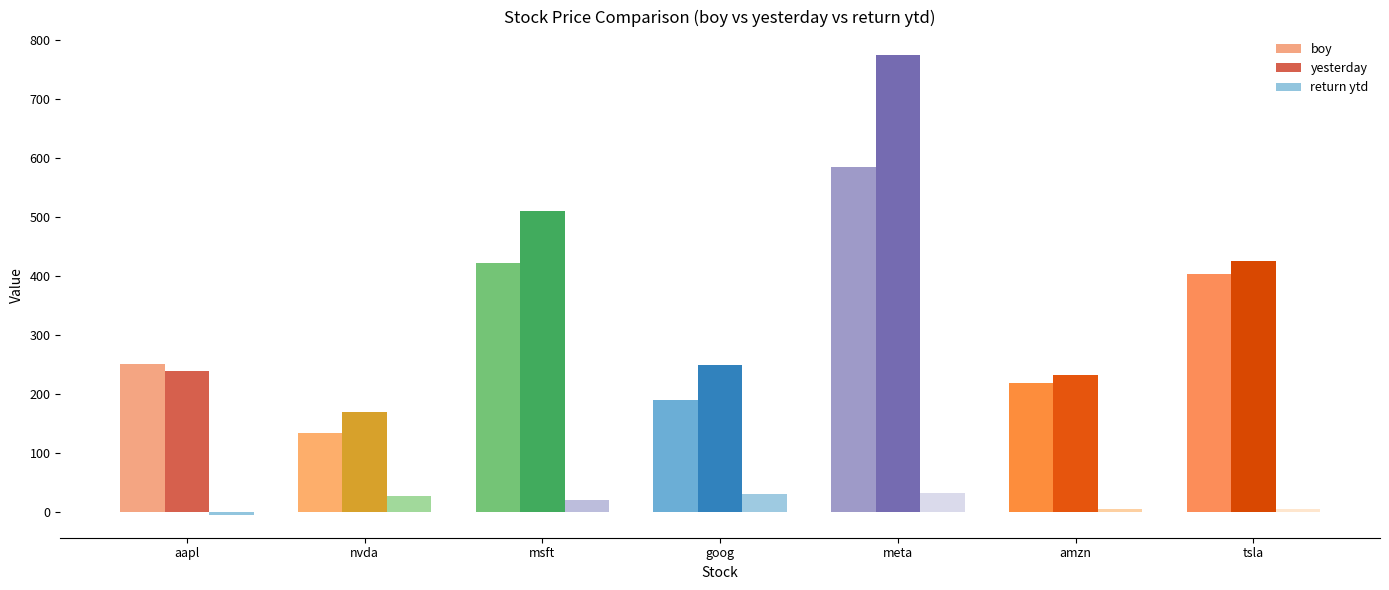

Which series has the widest spread of values?

yesterday